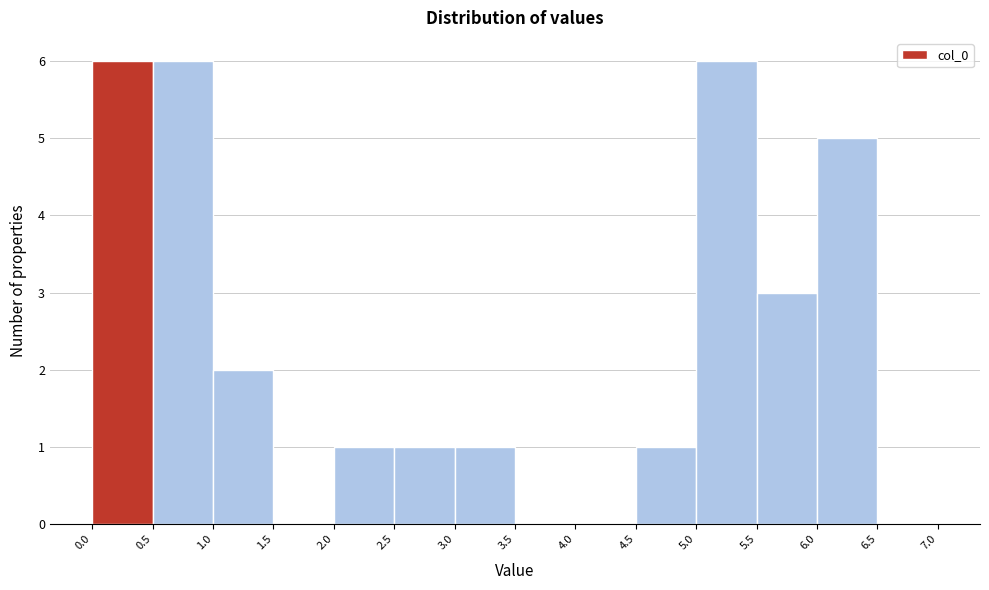

Reading left to right, list every bar in this chart as the range it spans on the x-axis followed by its height. The values are not printed on the chart, so give them approximately, as read against the axis.

0.0 to 0.5: 6
0.5 to 1.0: 6
1.0 to 1.5: 2
1.5 to 2.0: 0
2.0 to 2.5: 1
2.5 to 3.0: 1
3.0 to 3.5: 1
3.5 to 4.0: 0
4.0 to 4.5: 0
4.5 to 5.0: 1
5.0 to 5.5: 6
5.5 to 6.0: 3
6.0 to 6.5: 5
6.5 to 7.0: 0